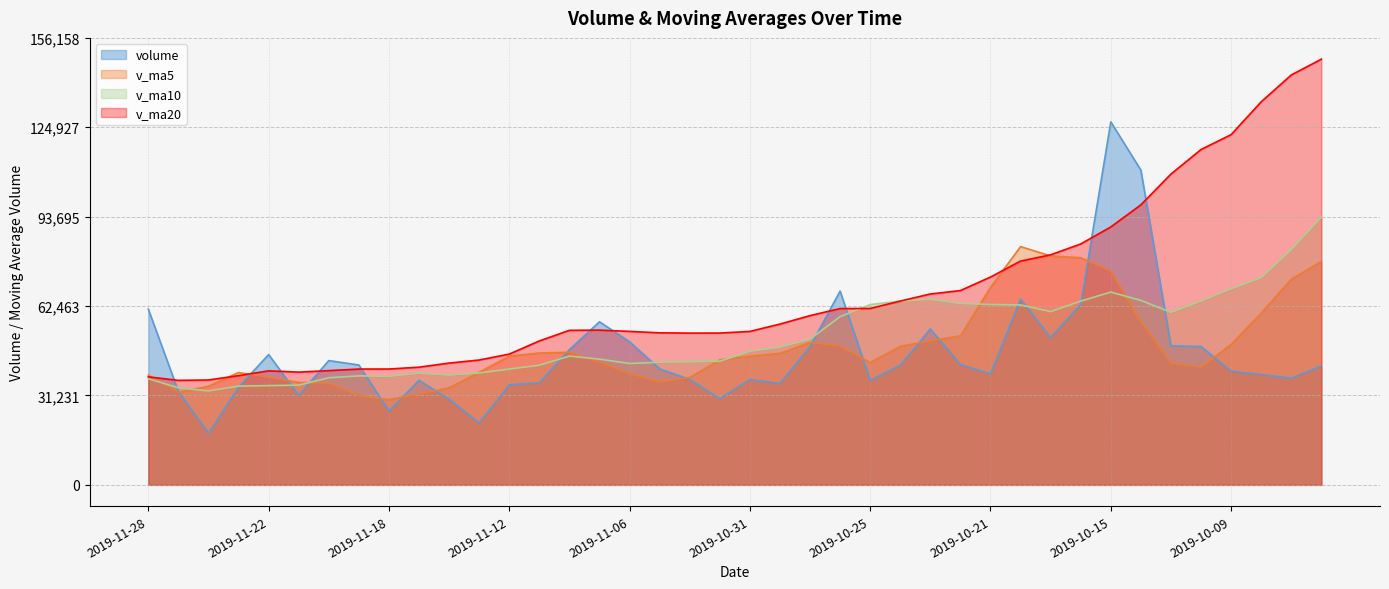

What is the label of the 26th point from the left?

2019-10-24